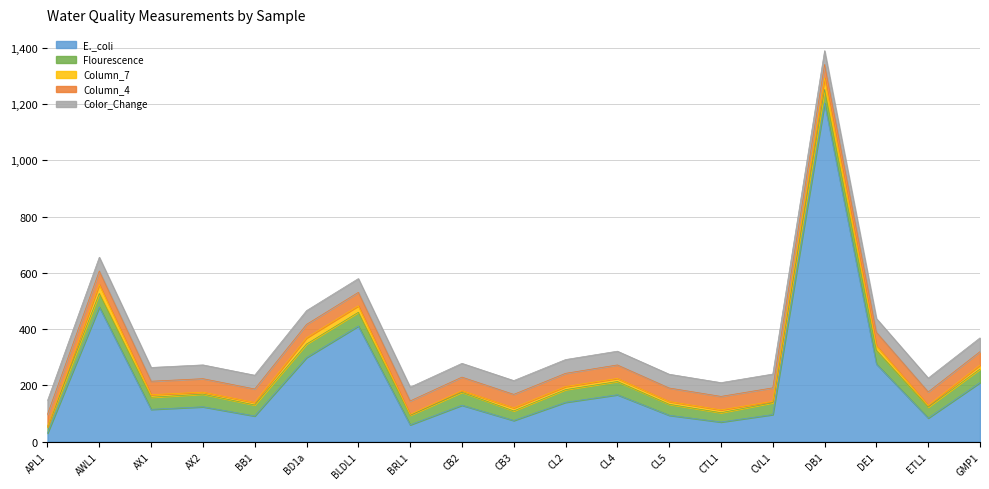

What is the sum of the Column_7 values at CVL1 and AX2?

12.0